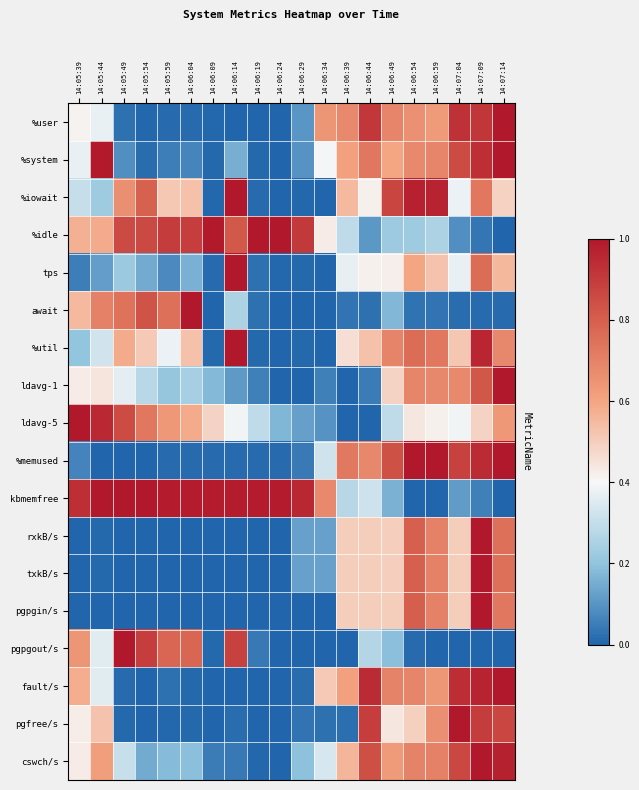

Which series has the largest total across all categories?

kbmemfree